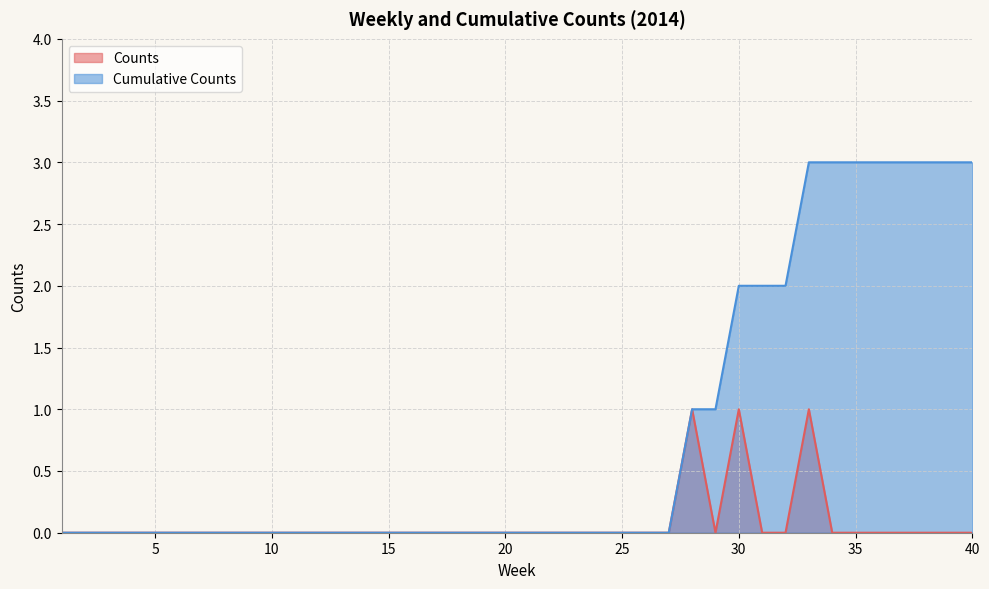

How many values in the Cumulative Counts series exceed 0?

13